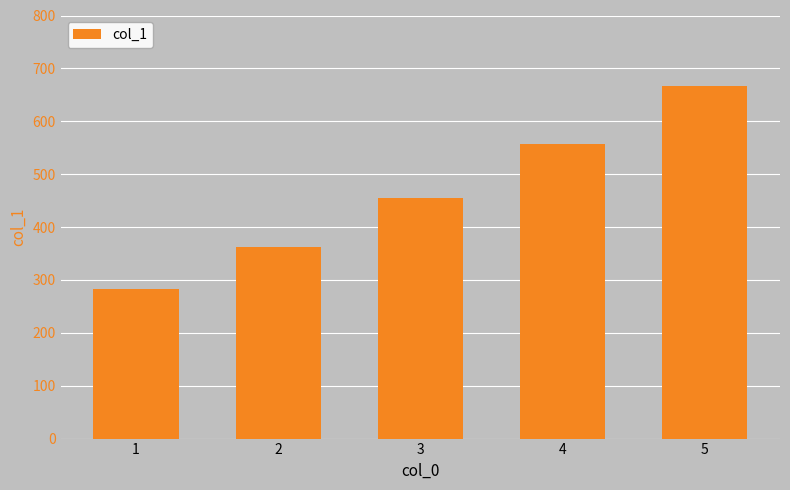

What is the change in value from 2 to 3?

+92.2